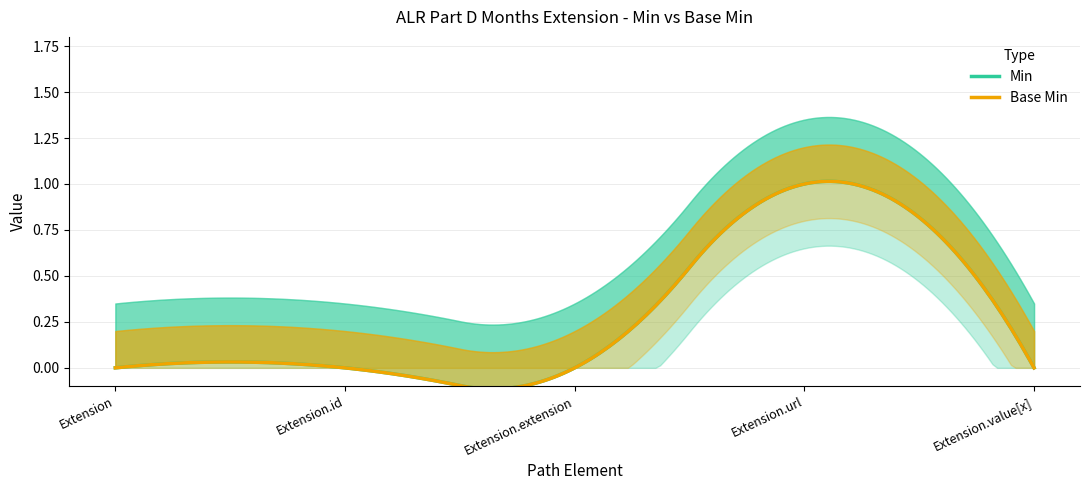

What is the difference between the maximum and second lowest values in the Base Min series?

1